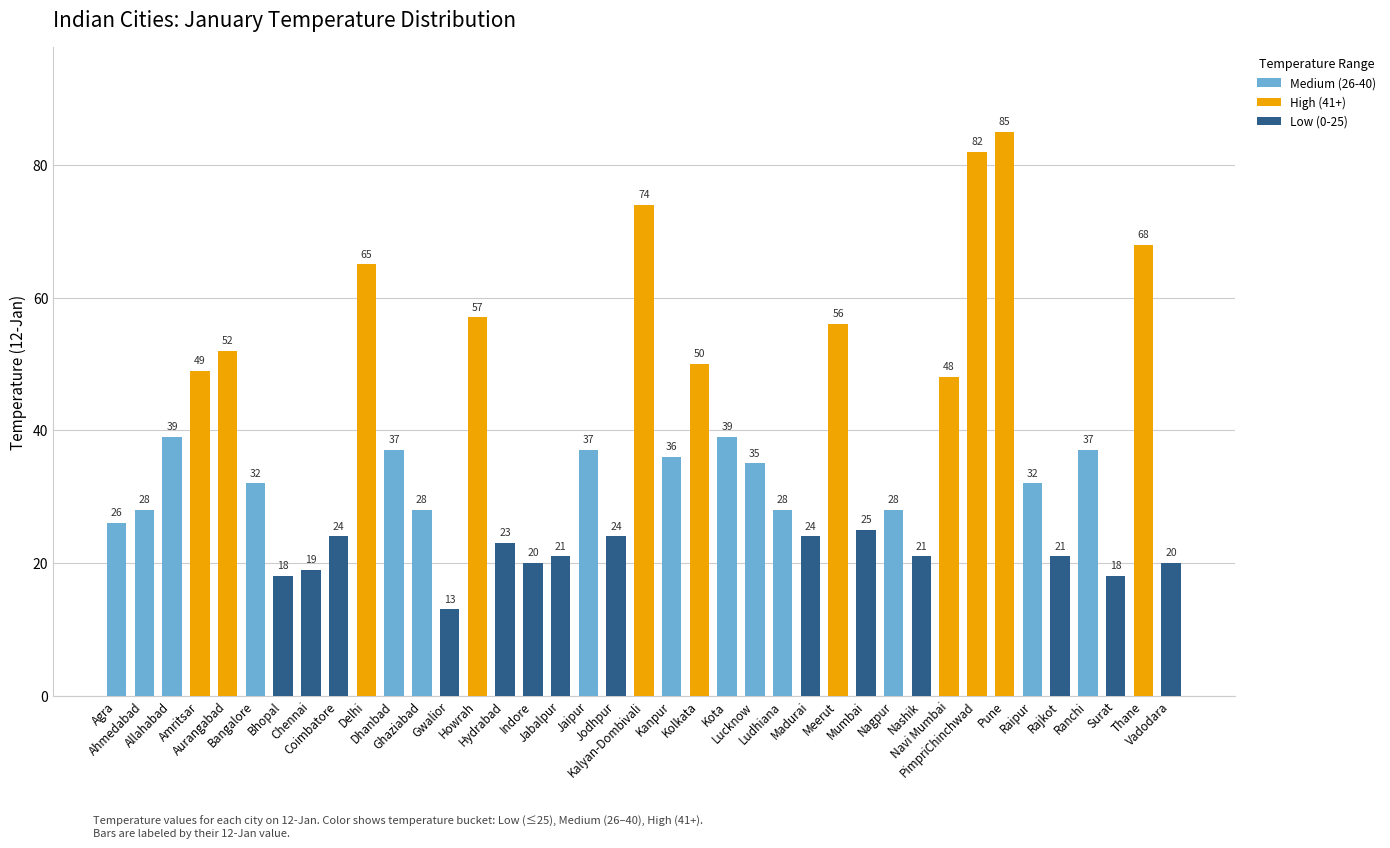

Between Bangalore and Ghaziabad, which series saw the biggest shift?

Medium (26-40)